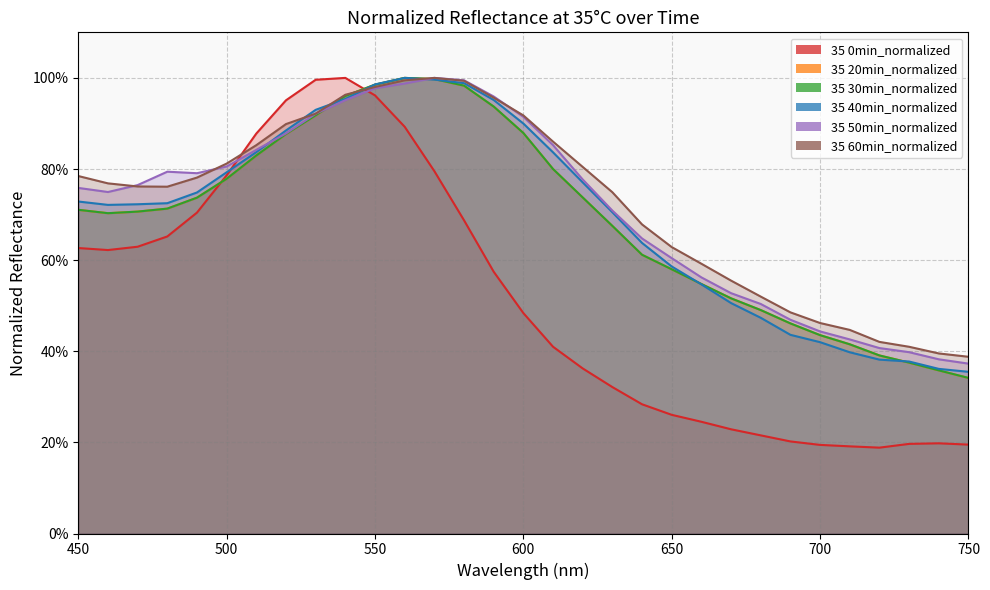

Where is the first local maximum for 35 0min_normalized?

540